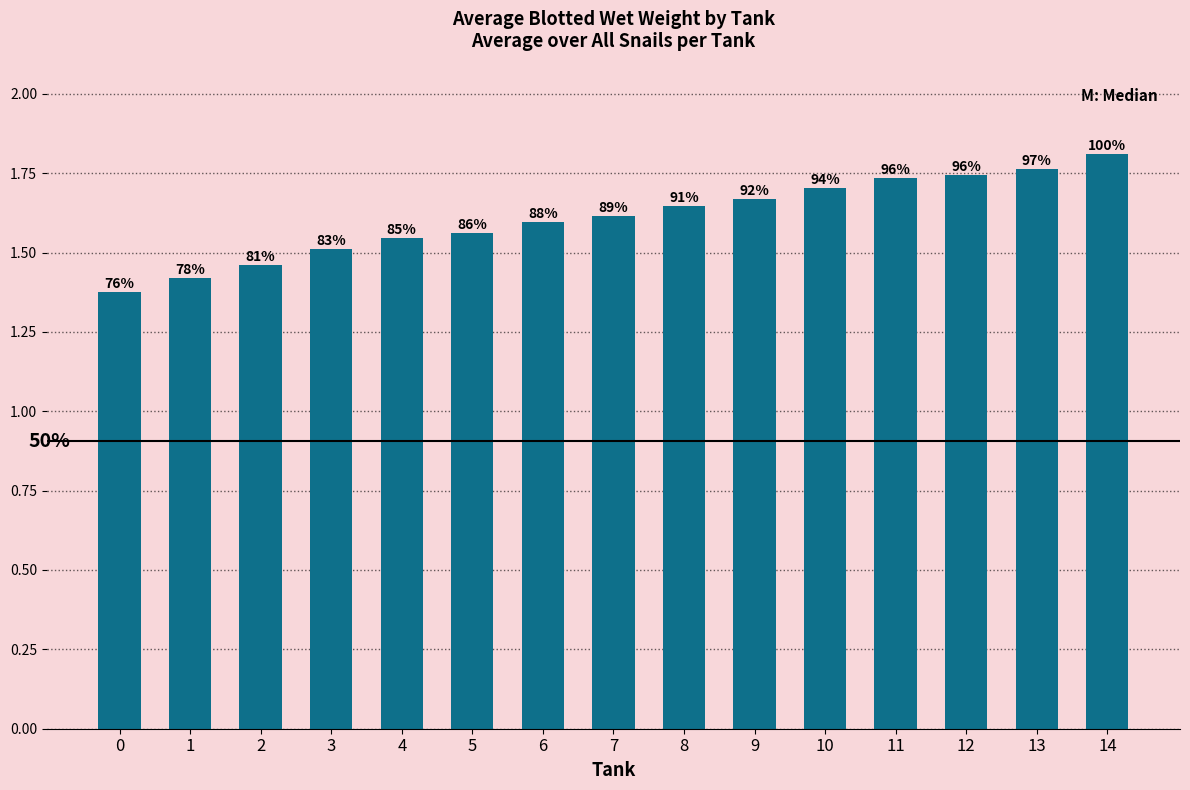

How many bars are there in total?

15